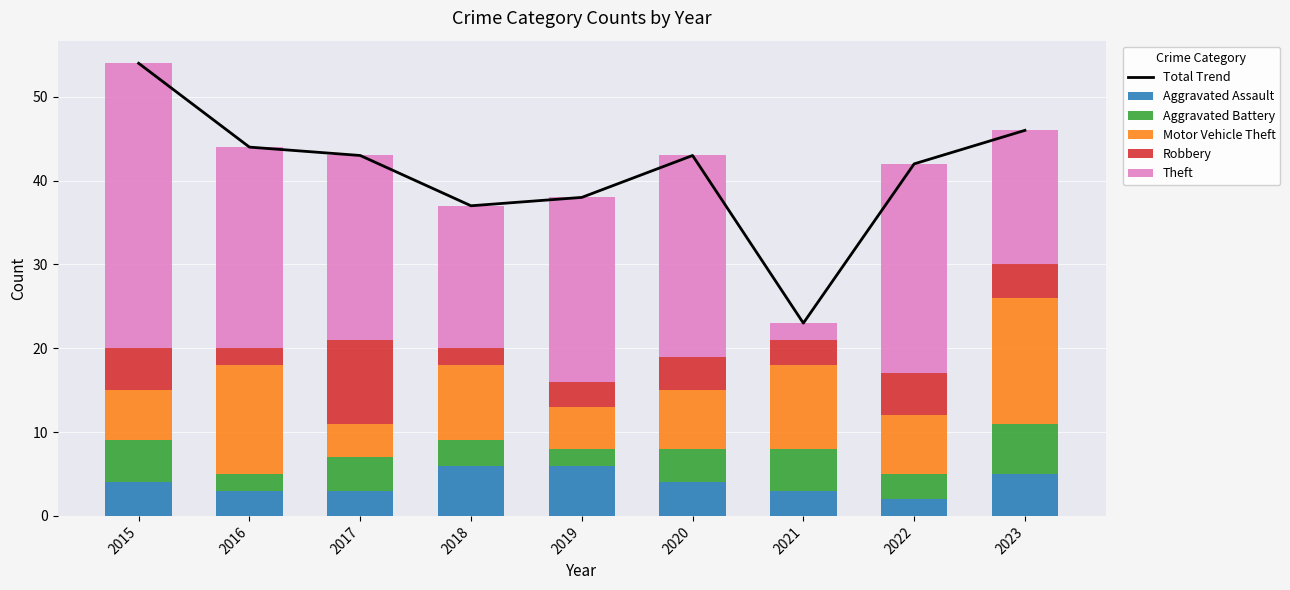

Reading left to right, what are all the values shown in this chart?

Total Trend: 2015=54	2016=44	2017=43	2018=37	2019=38	2020=43	2021=23	2022=42	2023=46
Aggravated Assault: 2015=4	2016=3	2017=3	2018=6	2019=6	2020=4	2021=3	2022=2	2023=5
Aggravated Battery: 2015=5	2016=2	2017=4	2018=3	2019=2	2020=4	2021=5	2022=3	2023=6
Motor Vehicle Theft: 2015=6	2016=13	2017=4	2018=9	2019=5	2020=7	2021=10	2022=7	2023=15
Robbery: 2015=5	2016=2	2017=10	2018=2	2019=3	2020=4	2021=3	2022=5	2023=4
Theft: 2015=34	2016=24	2017=22	2018=17	2019=22	2020=24	2021=2	2022=25	2023=16